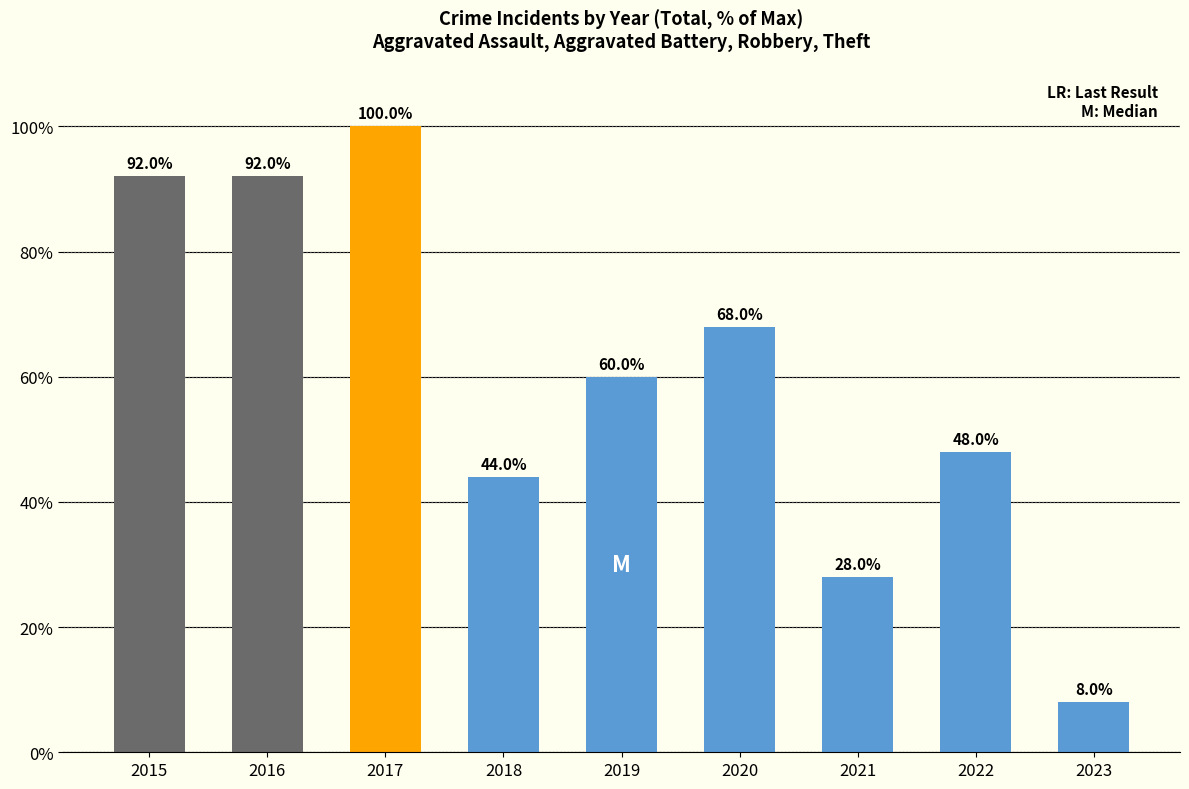

Approximately how many times larger is the value at 2018 compared to 2022?

0.9